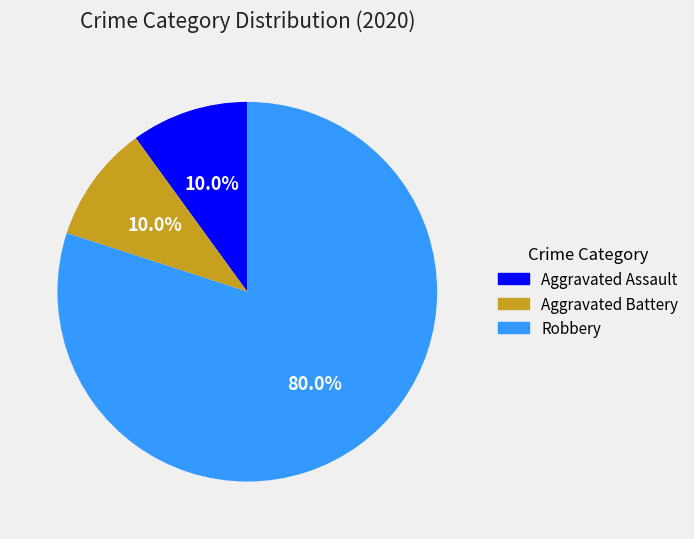

True or false: Aggravated Assault accounts for 10% of the total.

True